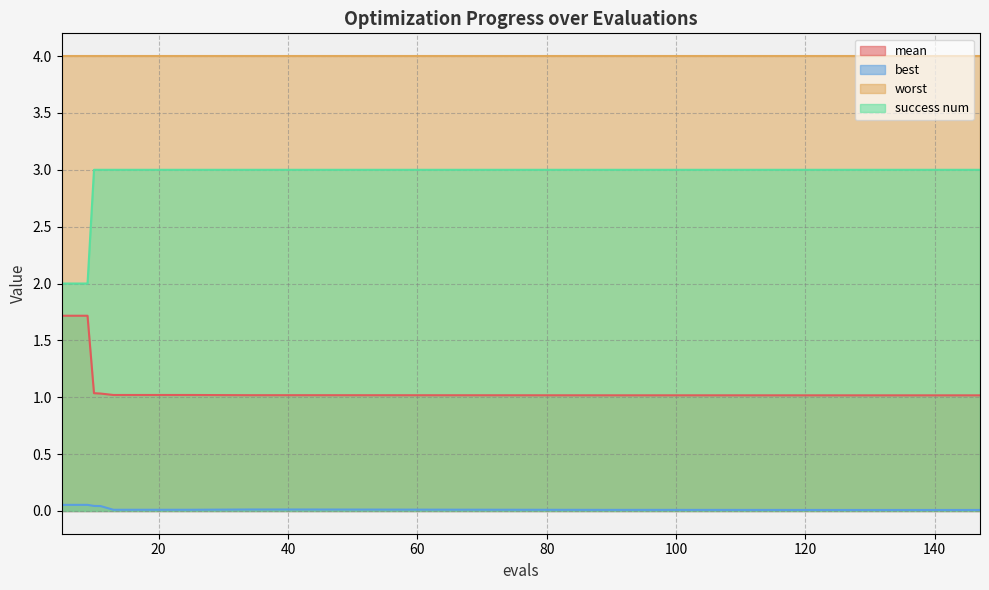

How many distinct data groups are displayed?

4